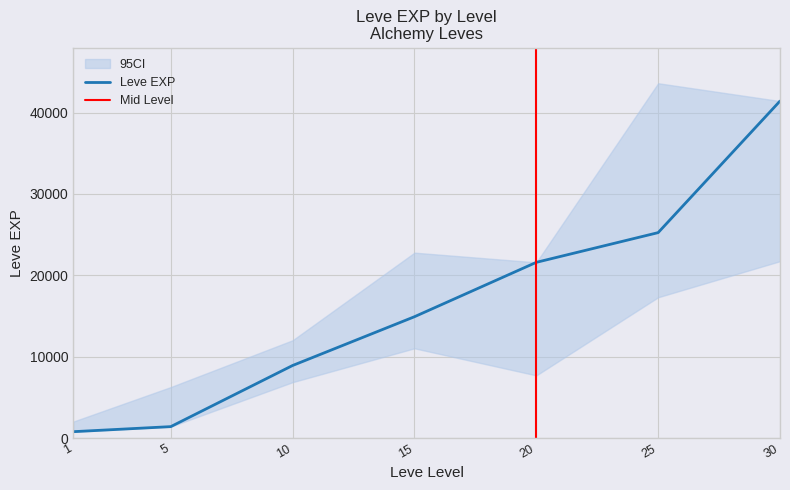

Is the value of Leve EXP at 25 greater than the value of Leve EXP lower at 20?

Yes